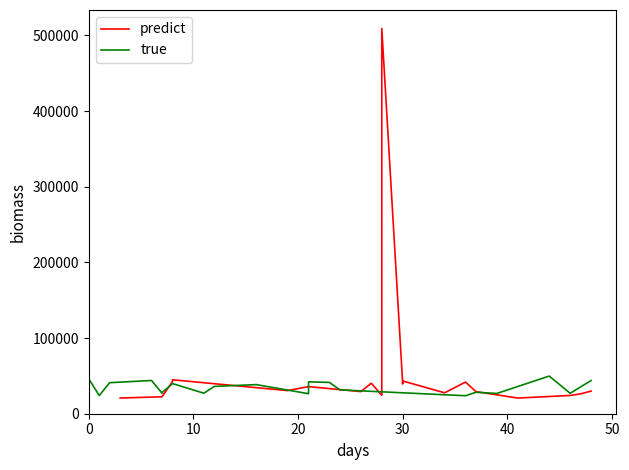

What is the maximum value shown in the chart?

509186.0